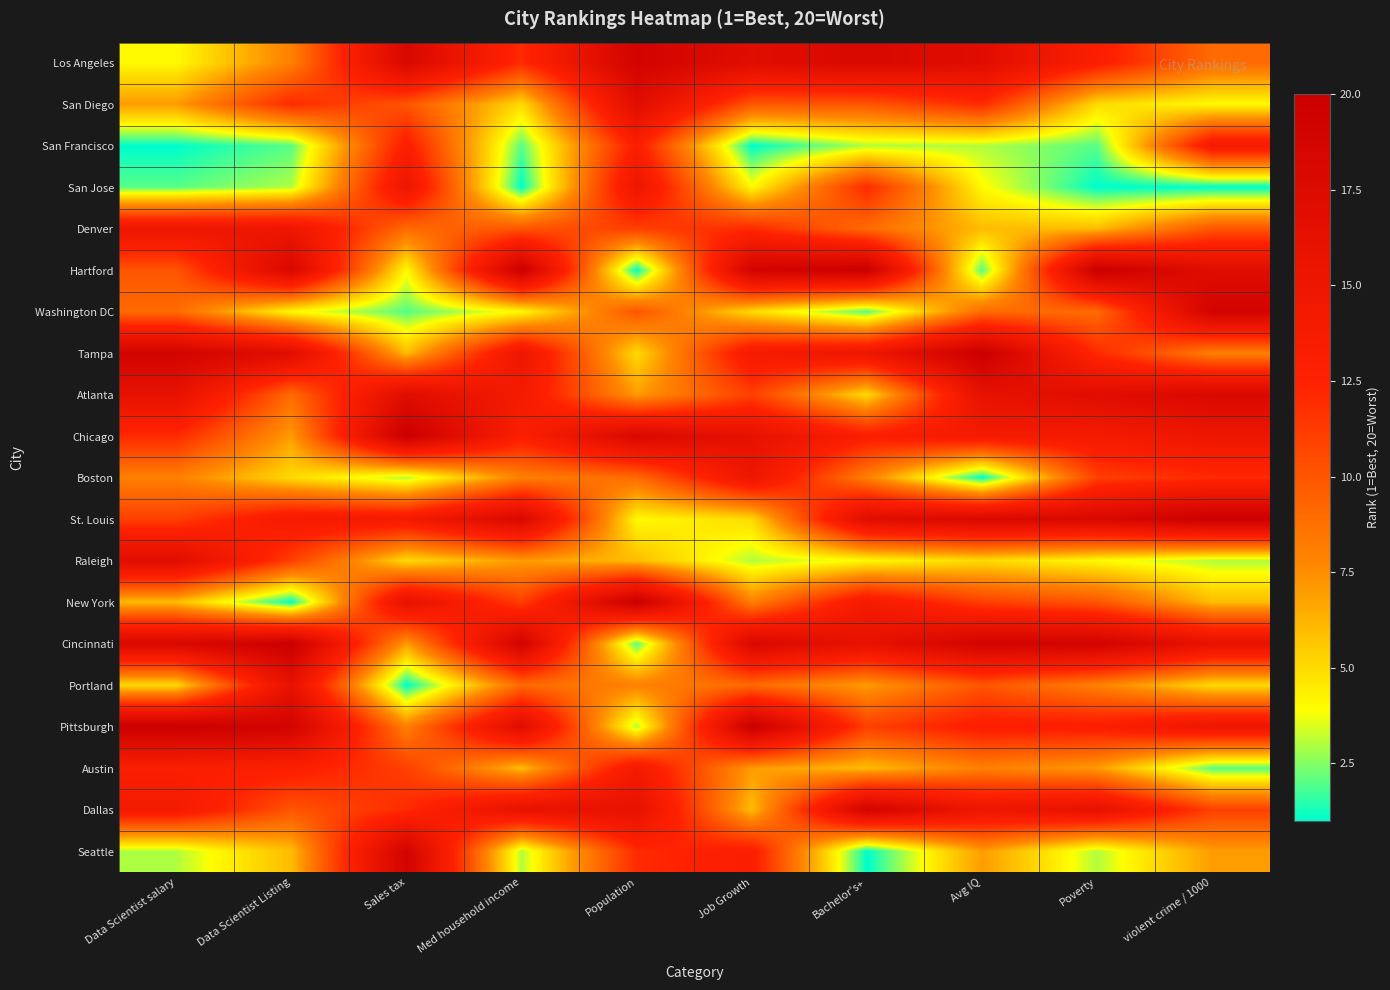

At which category is the sum across all series the highest?

Job Growth